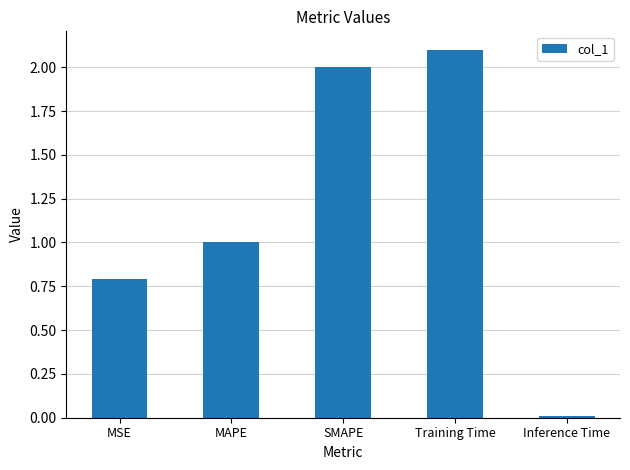

What is the average value?

1.2